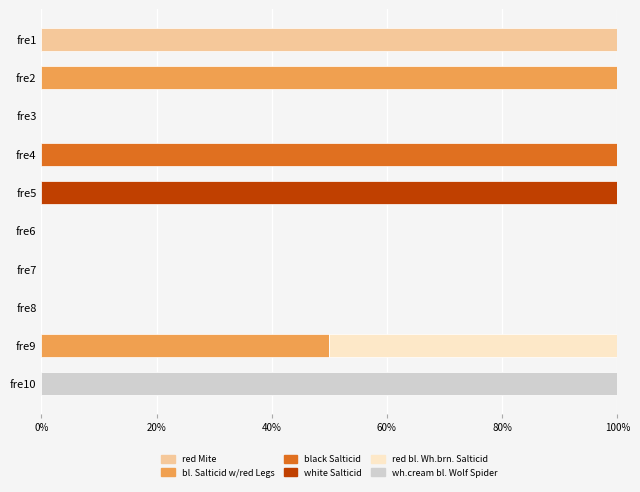

True or false: red Mite has a value of 67 at fre4.

False